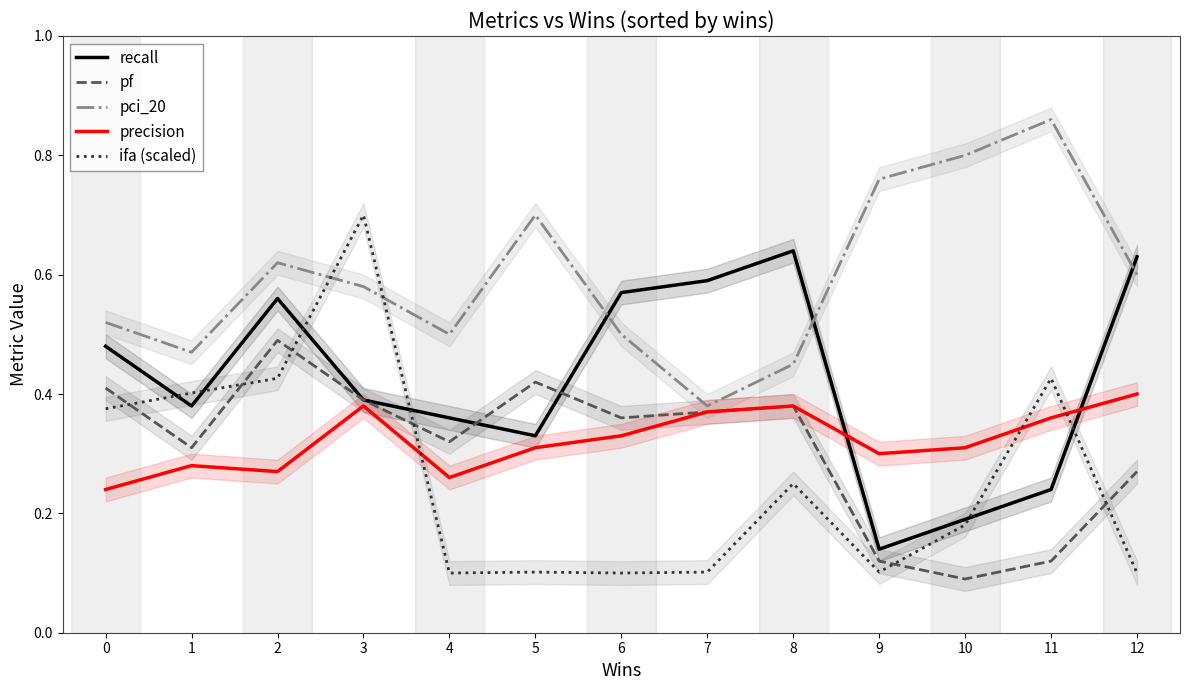

Is it true that precision equals 0.3 at 5?

True